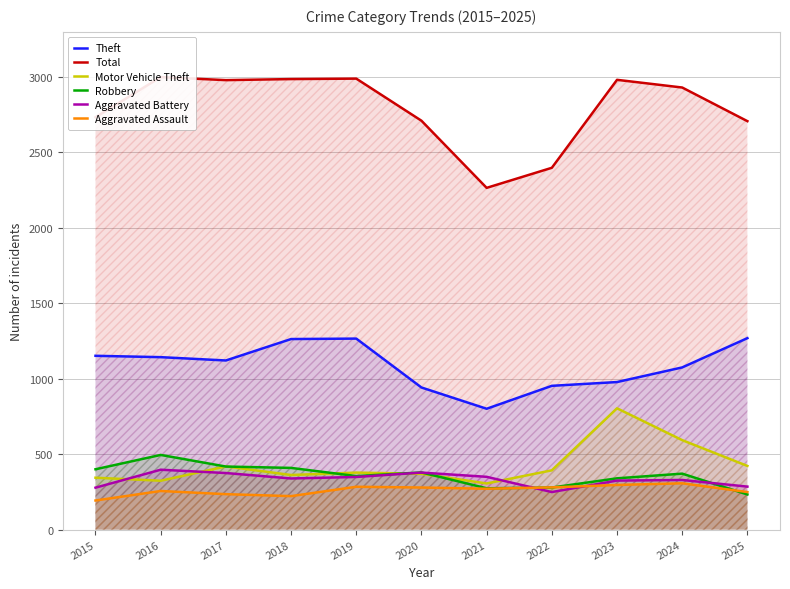

The Theft series shows 1263 at 2018. True or false?

True